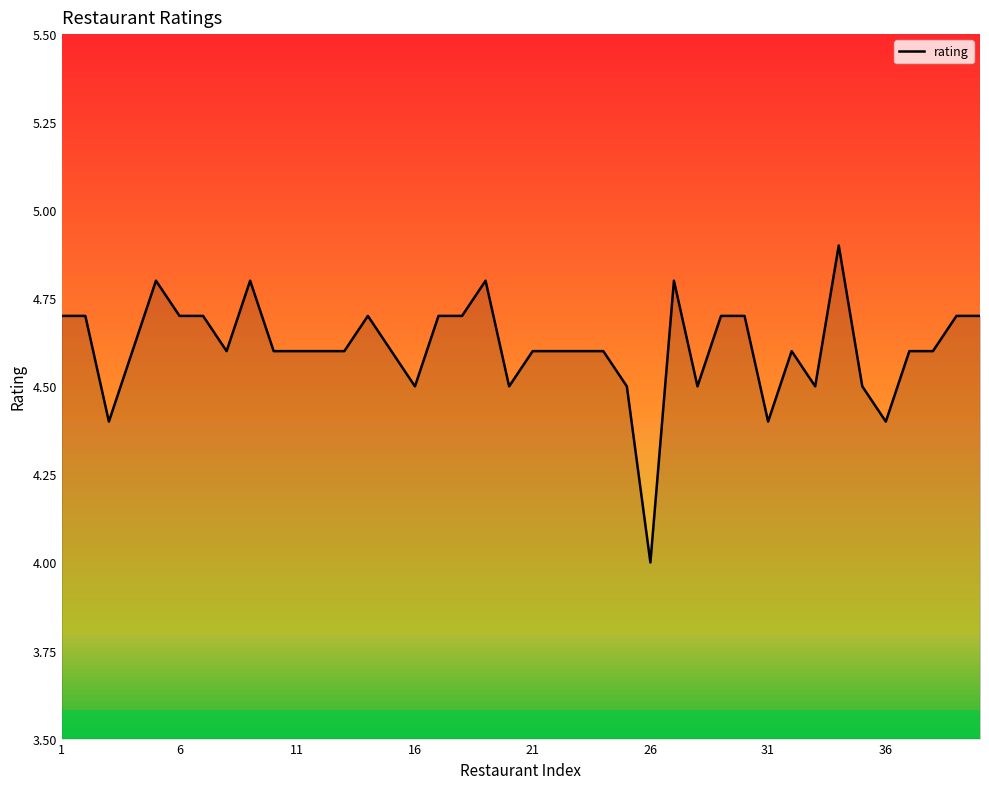

What is the difference between the maximum and minimum values?

0.9